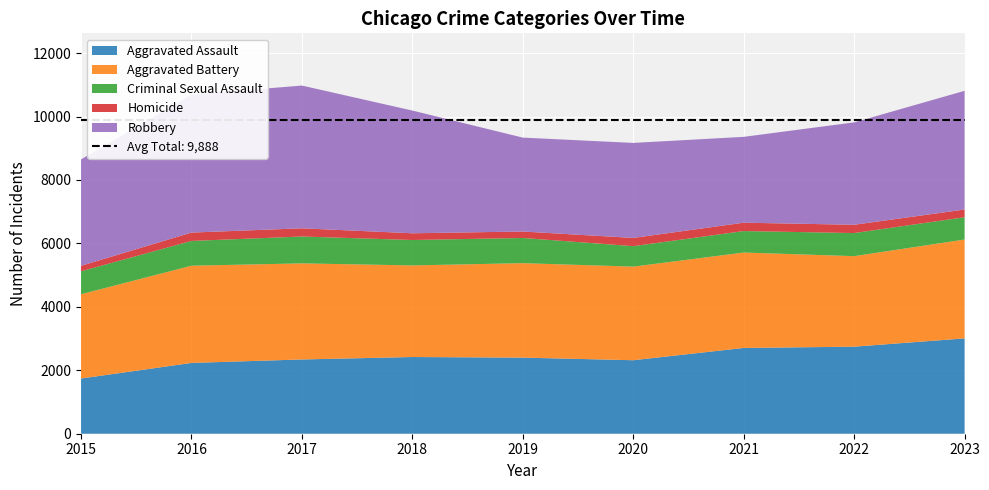

Reading right to left, list all the values displayed in this chart.

Aggravated Assault: 2023=3005	2022=2744	2021=2704	2020=2317	2019=2399	2018=2418	2017=2341	2016=2232	2015=1740
Aggravated Battery: 2023=3117	2022=2854	2021=3008	2020=2951	2019=2978	2018=2888	2017=3029	2016=3065	2015=2657
Criminal Sexual Assault: 2023=702	2022=728	2021=677	2020=645	2019=794	2018=801	2017=847	2016=781	2015=724
Homicide: 2023=244	2022=261	2021=264	2020=259	2019=204	2018=212	2017=259	2016=263	2015=173
Robbery: 2023=3742	2022=3228	2021=2706	2020=2996	2019=2960	2018=3869	2017=4500	2016=4350	2015=3354